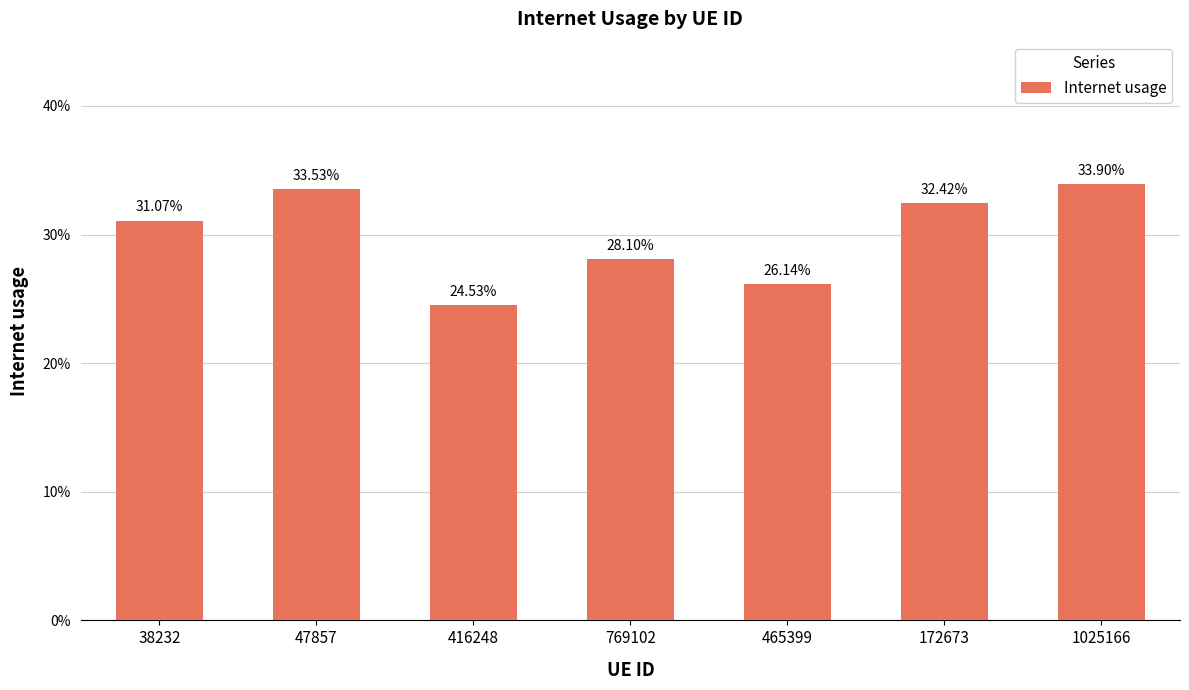

What is the label of the 1st bar from the right?

1025166